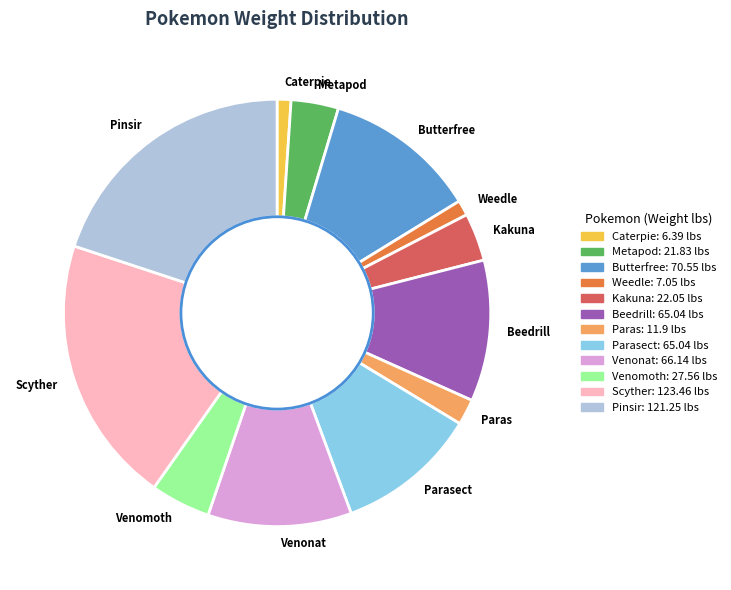

Does any single category account for the majority?

No